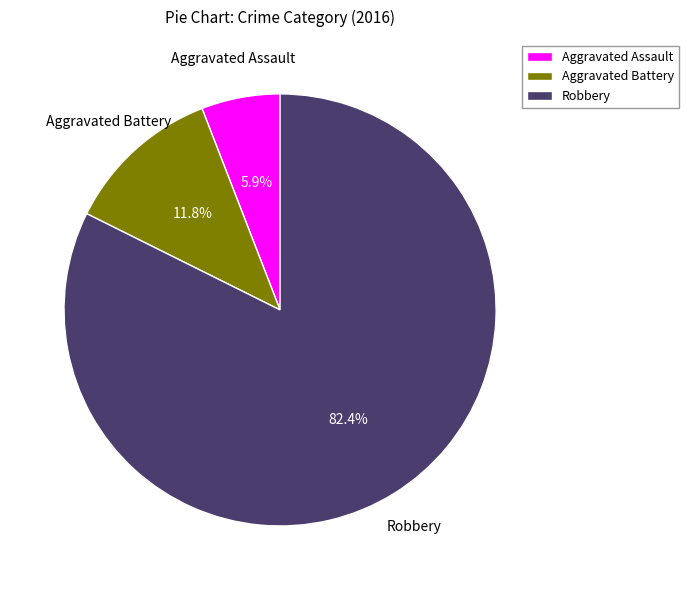

Which has a higher value, Robbery or Aggravated Assault?

Robbery